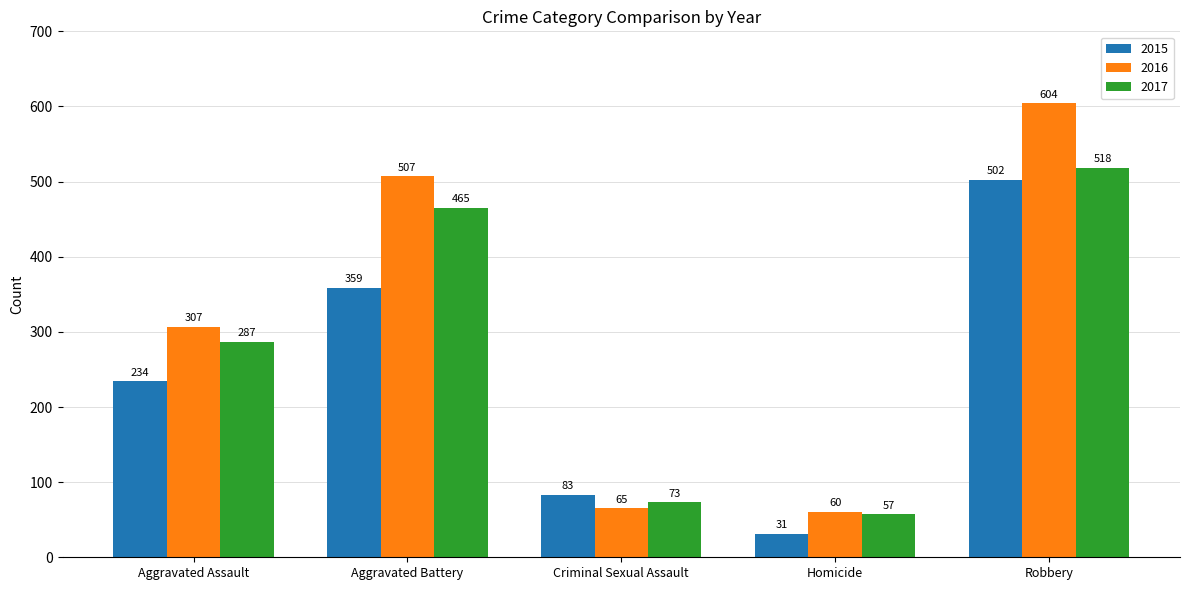

Reading left to right, extract all data points from this chart.

2015: Aggravated Assault=234	Aggravated Battery=359	Criminal Sexual Assault=83	Homicide=31	Robbery=502
2016: Aggravated Assault=307	Aggravated Battery=507	Criminal Sexual Assault=65	Homicide=60	Robbery=604
2017: Aggravated Assault=287	Aggravated Battery=465	Criminal Sexual Assault=73	Homicide=57	Robbery=518